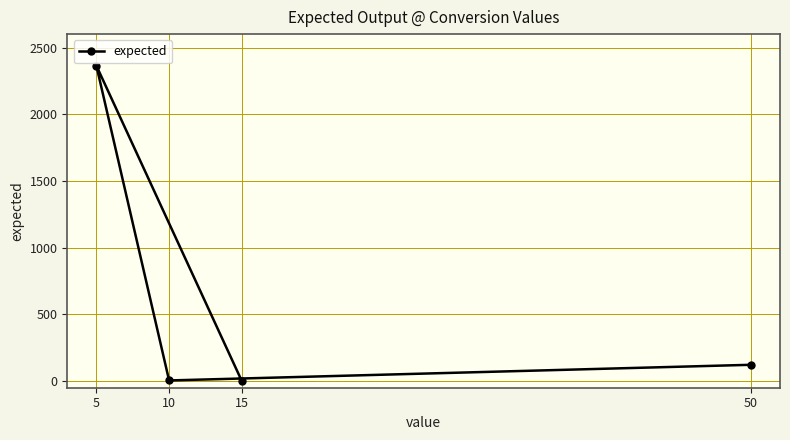

How many categories are shown in the chart?

4